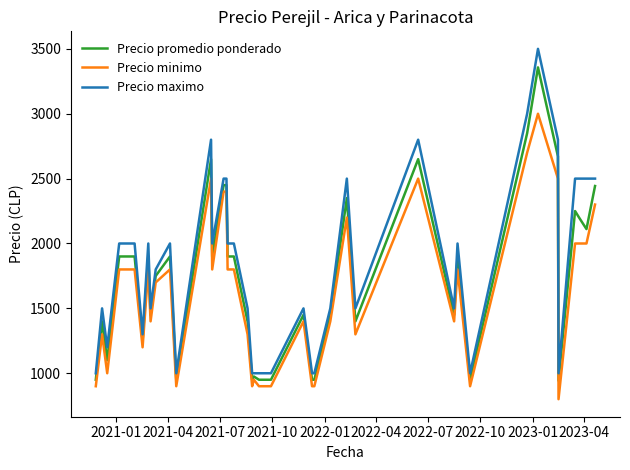

What is the minimum value for Precio promedio ponderado?

943